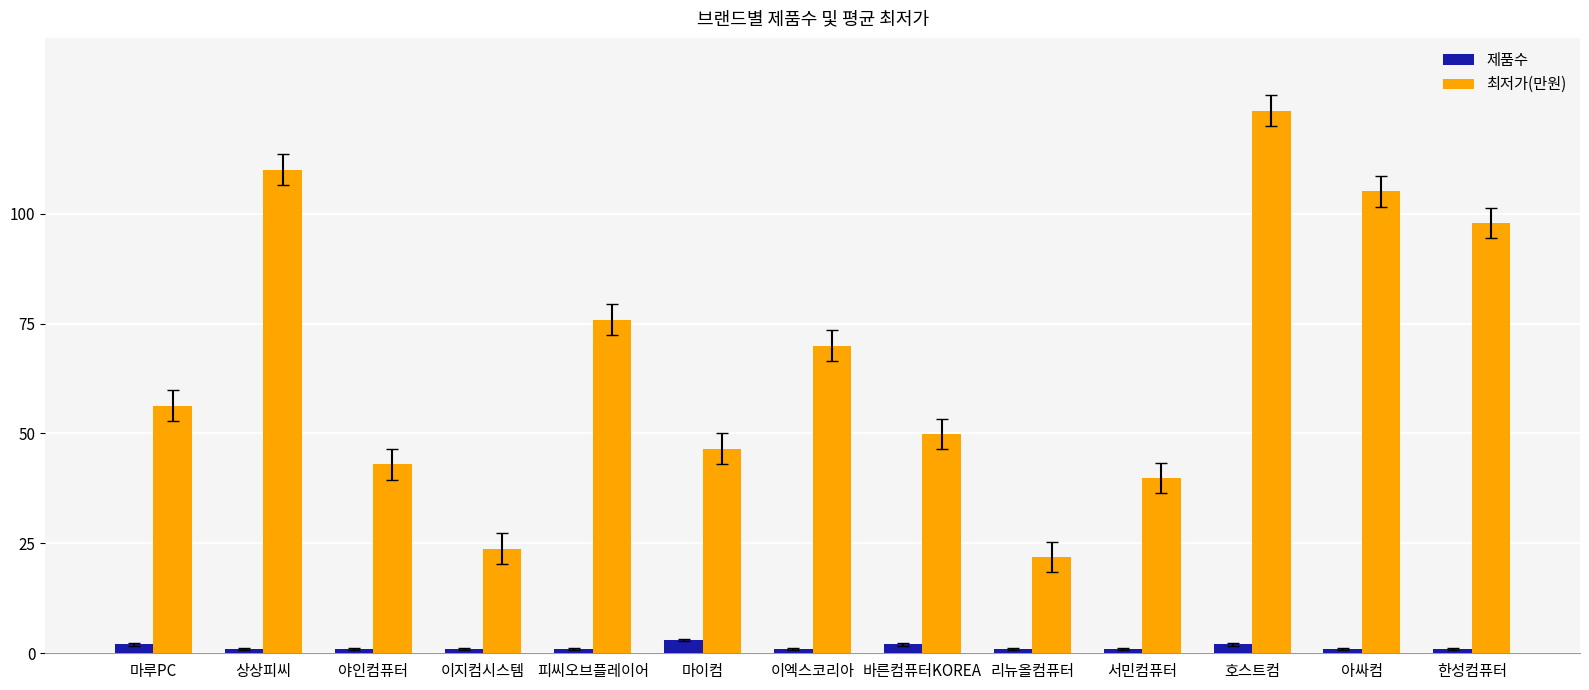

Count the number of categories in the chart.

13